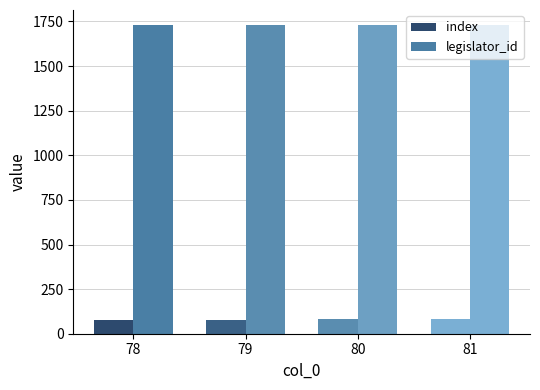

List the series in order of their peak value, lowest first.

index, legislator_id